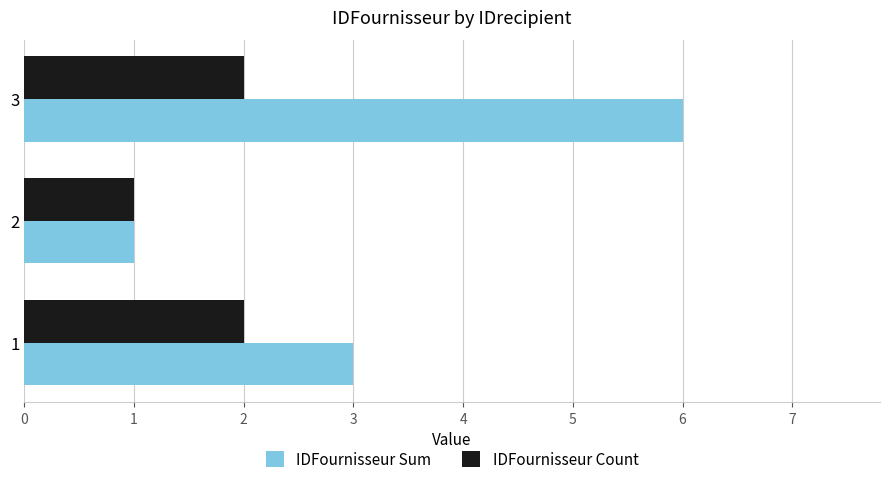

What is the difference between the highest and lowest values at 2?

0